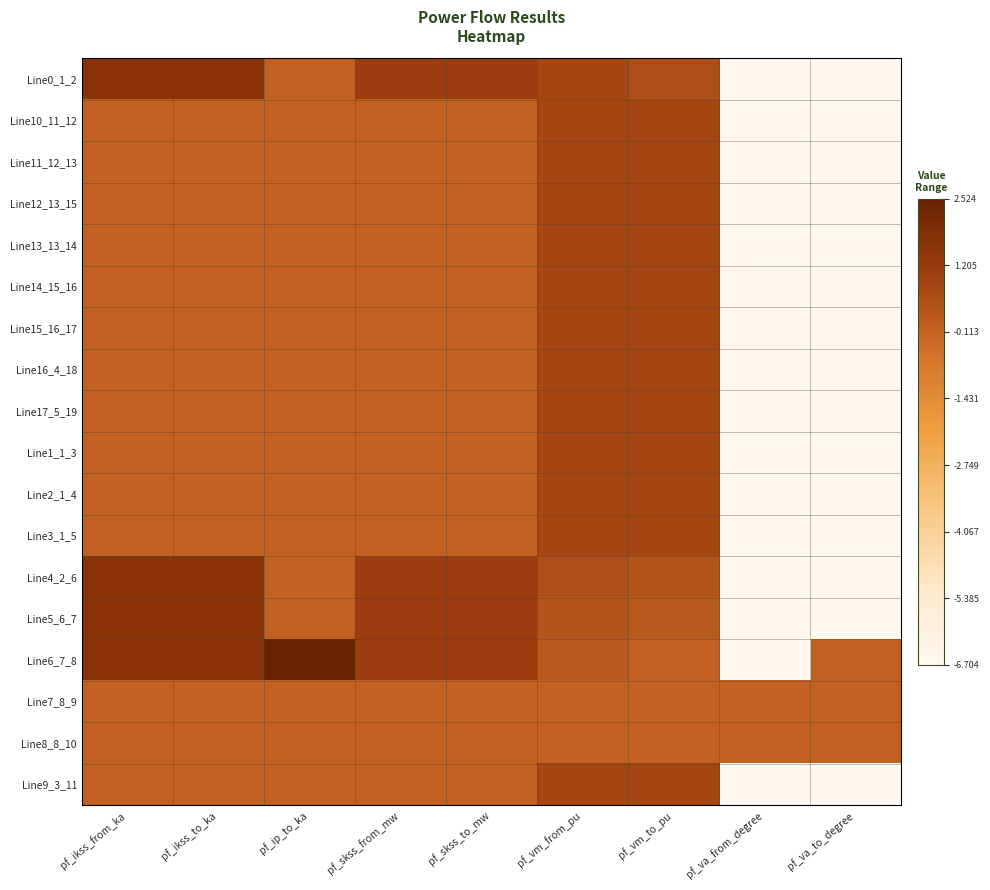

Reading left to right, extract all data points from this chart.

Line0_1_2: pf_ikss_from_ka=1.6	pf_ikss_to_ka=1.6	pf_ip_to_ka=0.0	pf_skss_from_mw=1.1	pf_skss_to_mw=1.1	pf_vm_from_pu=0.8	pf_vm_to_pu=0.6	pf_va_from_degree=-6.7	pf_va_to_degree=-6.7
Line10_11_12: pf_ikss_from_ka=0.0	pf_ikss_to_ka=0.0	pf_ip_to_ka=0.0	pf_skss_from_mw=0.0	pf_skss_to_mw=0.0	pf_vm_from_pu=0.8	pf_vm_to_pu=0.8	pf_va_from_degree=-6.7	pf_va_to_degree=-6.7
Line11_12_13: pf_ikss_from_ka=0.0	pf_ikss_to_ka=0.0	pf_ip_to_ka=0.0	pf_skss_from_mw=0.0	pf_skss_to_mw=0.0	pf_vm_from_pu=0.8	pf_vm_to_pu=0.8	pf_va_from_degree=-6.7	pf_va_to_degree=-6.7
Line12_13_15: pf_ikss_from_ka=0.0	pf_ikss_to_ka=0.0	pf_ip_to_ka=0.0	pf_skss_from_mw=0.0	pf_skss_to_mw=0.0	pf_vm_from_pu=0.8	pf_vm_to_pu=0.8	pf_va_from_degree=-6.7	pf_va_to_degree=-6.7
Line13_13_14: pf_ikss_from_ka=0.0	pf_ikss_to_ka=0.0	pf_ip_to_ka=0.0	pf_skss_from_mw=0.0	pf_skss_to_mw=0.0	pf_vm_from_pu=0.8	pf_vm_to_pu=0.8	pf_va_from_degree=-6.7	pf_va_to_degree=-6.7
Line14_15_16: pf_ikss_from_ka=0.0	pf_ikss_to_ka=0.0	pf_ip_to_ka=0.0	pf_skss_from_mw=0.0	pf_skss_to_mw=0.0	pf_vm_from_pu=0.8	pf_vm_to_pu=0.8	pf_va_from_degree=-6.7	pf_va_to_degree=-6.7
Line15_16_17: pf_ikss_from_ka=0.0	pf_ikss_to_ka=0.0	pf_ip_to_ka=0.0	pf_skss_from_mw=0.0	pf_skss_to_mw=0.0	pf_vm_from_pu=0.8	pf_vm_to_pu=0.8	pf_va_from_degree=-6.7	pf_va_to_degree=-6.7
Line16_4_18: pf_ikss_from_ka=0.0	pf_ikss_to_ka=0.0	pf_ip_to_ka=0.0	pf_skss_from_mw=0.0	pf_skss_to_mw=0.0	pf_vm_from_pu=0.8	pf_vm_to_pu=0.8	pf_va_from_degree=-6.7	pf_va_to_degree=-6.7
Line17_5_19: pf_ikss_from_ka=0.0	pf_ikss_to_ka=0.0	pf_ip_to_ka=0.0	pf_skss_from_mw=0.0	pf_skss_to_mw=0.0	pf_vm_from_pu=0.8	pf_vm_to_pu=0.8	pf_va_from_degree=-6.7	pf_va_to_degree=-6.7
Line1_1_3: pf_ikss_from_ka=0.0	pf_ikss_to_ka=0.0	pf_ip_to_ka=0.0	pf_skss_from_mw=0.0	pf_skss_to_mw=0.0	pf_vm_from_pu=0.8	pf_vm_to_pu=0.8	pf_va_from_degree=-6.7	pf_va_to_degree=-6.7
Line2_1_4: pf_ikss_from_ka=0.0	pf_ikss_to_ka=0.0	pf_ip_to_ka=0.0	pf_skss_from_mw=0.0	pf_skss_to_mw=0.0	pf_vm_from_pu=0.8	pf_vm_to_pu=0.8	pf_va_from_degree=-6.7	pf_va_to_degree=-6.7
Line3_1_5: pf_ikss_from_ka=0.0	pf_ikss_to_ka=0.0	pf_ip_to_ka=0.0	pf_skss_from_mw=0.0	pf_skss_to_mw=0.0	pf_vm_from_pu=0.8	pf_vm_to_pu=0.8	pf_va_from_degree=-6.7	pf_va_to_degree=-6.7
Line4_2_6: pf_ikss_from_ka=1.6	pf_ikss_to_ka=1.6	pf_ip_to_ka=0.0	pf_skss_from_mw=1.1	pf_skss_to_mw=1.1	pf_vm_from_pu=0.6	pf_vm_to_pu=0.4	pf_va_from_degree=-6.7	pf_va_to_degree=-6.7
Line5_6_7: pf_ikss_from_ka=1.6	pf_ikss_to_ka=1.6	pf_ip_to_ka=0.0	pf_skss_from_mw=1.1	pf_skss_to_mw=1.1	pf_vm_from_pu=0.4	pf_vm_to_pu=0.2	pf_va_from_degree=-6.7	pf_va_to_degree=-6.7
Line6_7_8: pf_ikss_from_ka=1.6	pf_ikss_to_ka=1.6	pf_ip_to_ka=2.5	pf_skss_from_mw=1.1	pf_skss_to_mw=1.1	pf_vm_from_pu=0.2	pf_vm_to_pu=0.0	pf_va_from_degree=-6.7	pf_va_to_degree=0.0
Line7_8_9: pf_ikss_from_ka=0.0	pf_ikss_to_ka=0.0	pf_ip_to_ka=0.0	pf_skss_from_mw=0.0	pf_skss_to_mw=0.0	pf_vm_from_pu=0.0	pf_vm_to_pu=0.0	pf_va_from_degree=0.0	pf_va_to_degree=0.0
Line8_8_10: pf_ikss_from_ka=0.0	pf_ikss_to_ka=0.0	pf_ip_to_ka=0.0	pf_skss_from_mw=0.0	pf_skss_to_mw=0.0	pf_vm_from_pu=0.0	pf_vm_to_pu=0.0	pf_va_from_degree=0.0	pf_va_to_degree=0.0
Line9_3_11: pf_ikss_from_ka=0.0	pf_ikss_to_ka=0.0	pf_ip_to_ka=0.0	pf_skss_from_mw=0.0	pf_skss_to_mw=0.0	pf_vm_from_pu=0.8	pf_vm_to_pu=0.8	pf_va_from_degree=-6.7	pf_va_to_degree=-6.7